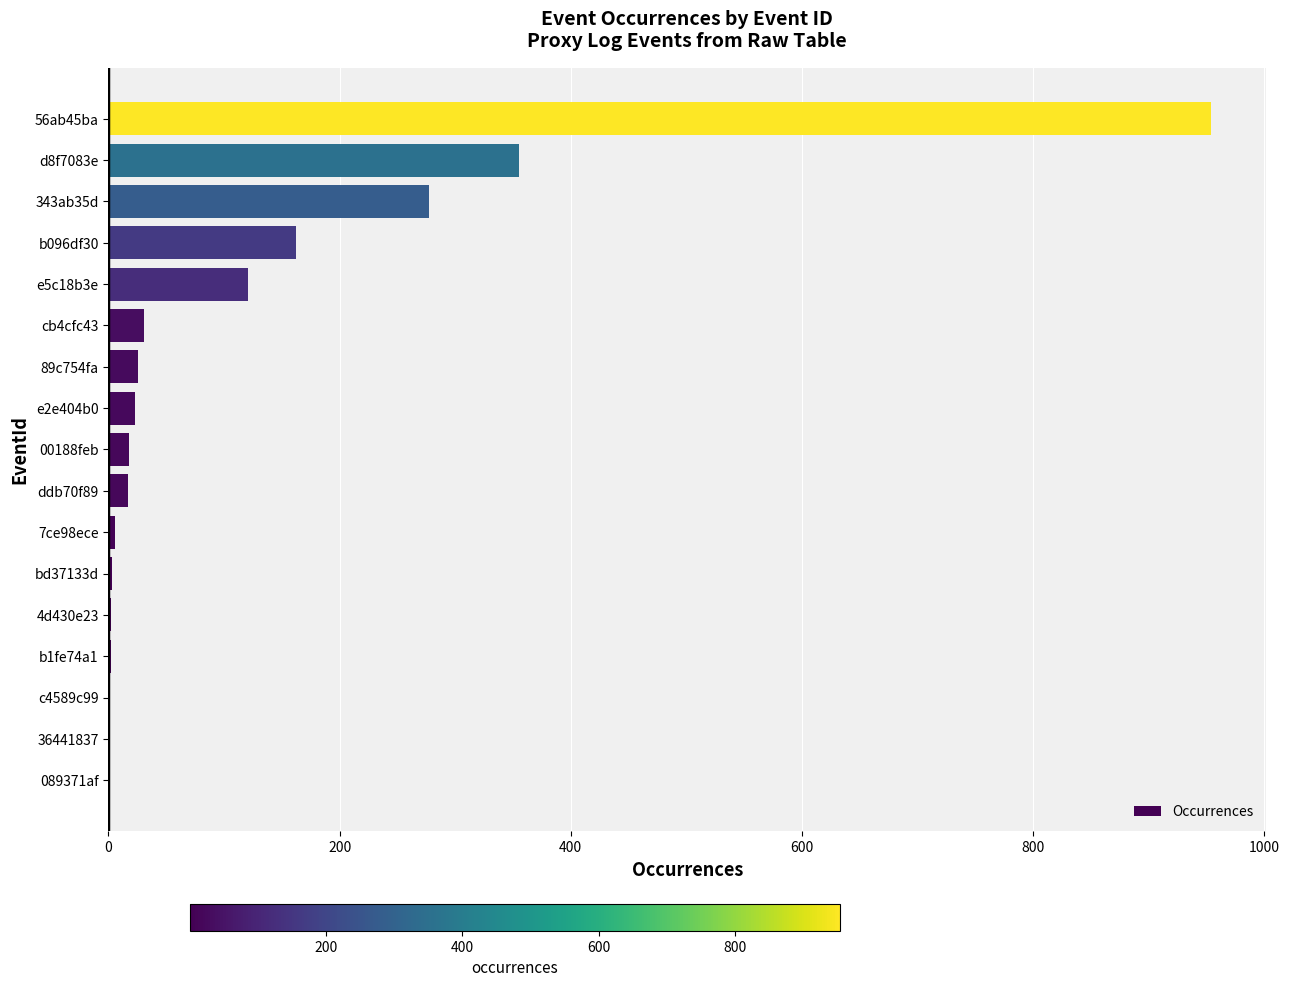

What is the sum of all values?

2000